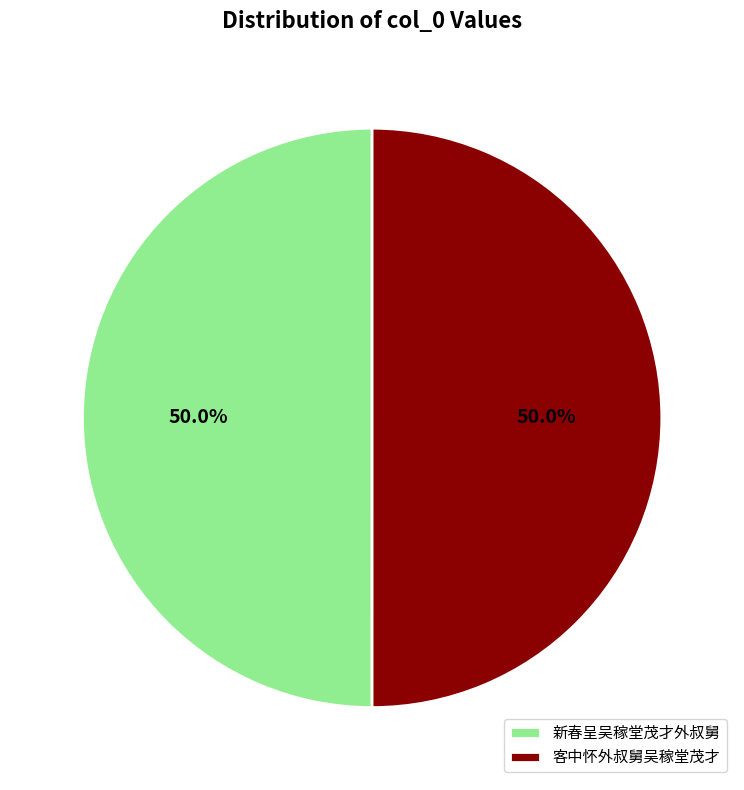

Do 客中怀外叔舅吴稼堂茂才 and 新春呈吴稼堂茂才外叔舅 together represent more than half of the pie?

Yes